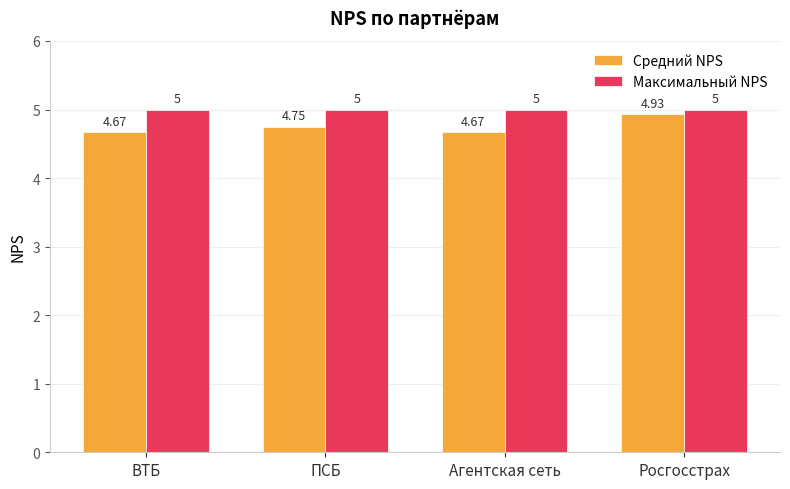

How many groups of bars are there?

4